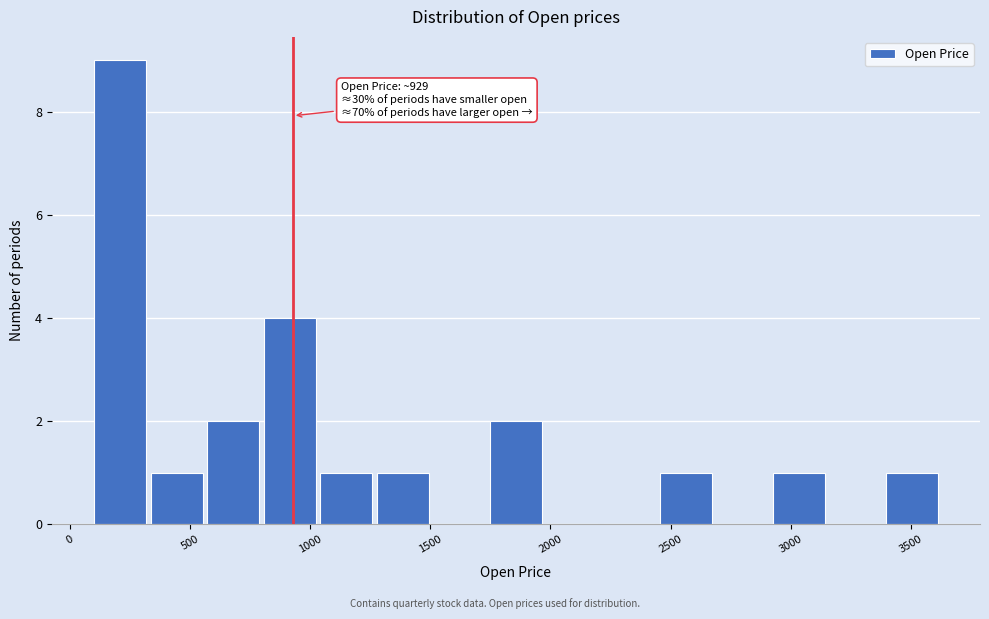

Over which range of the x-axis is the bar tallest?

100 to 350